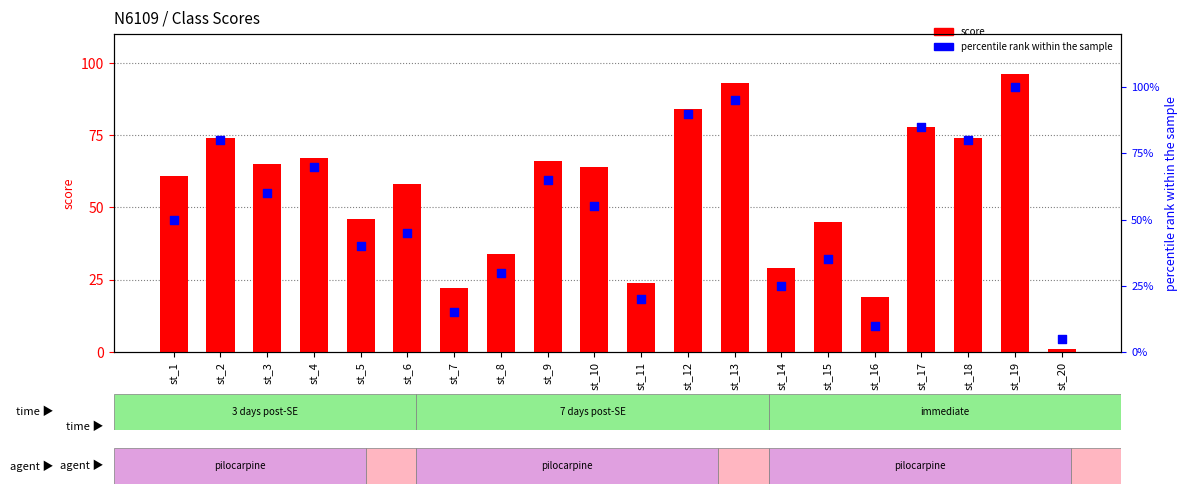

What is the total value across all series at st_13?

188